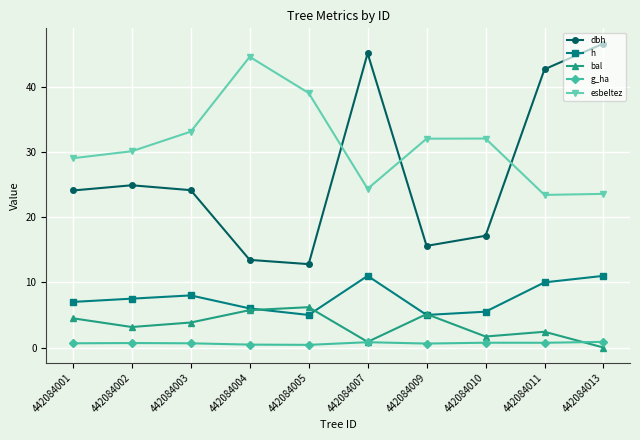

True or false: g_ha has a value of 0.7 at 442084003.

True